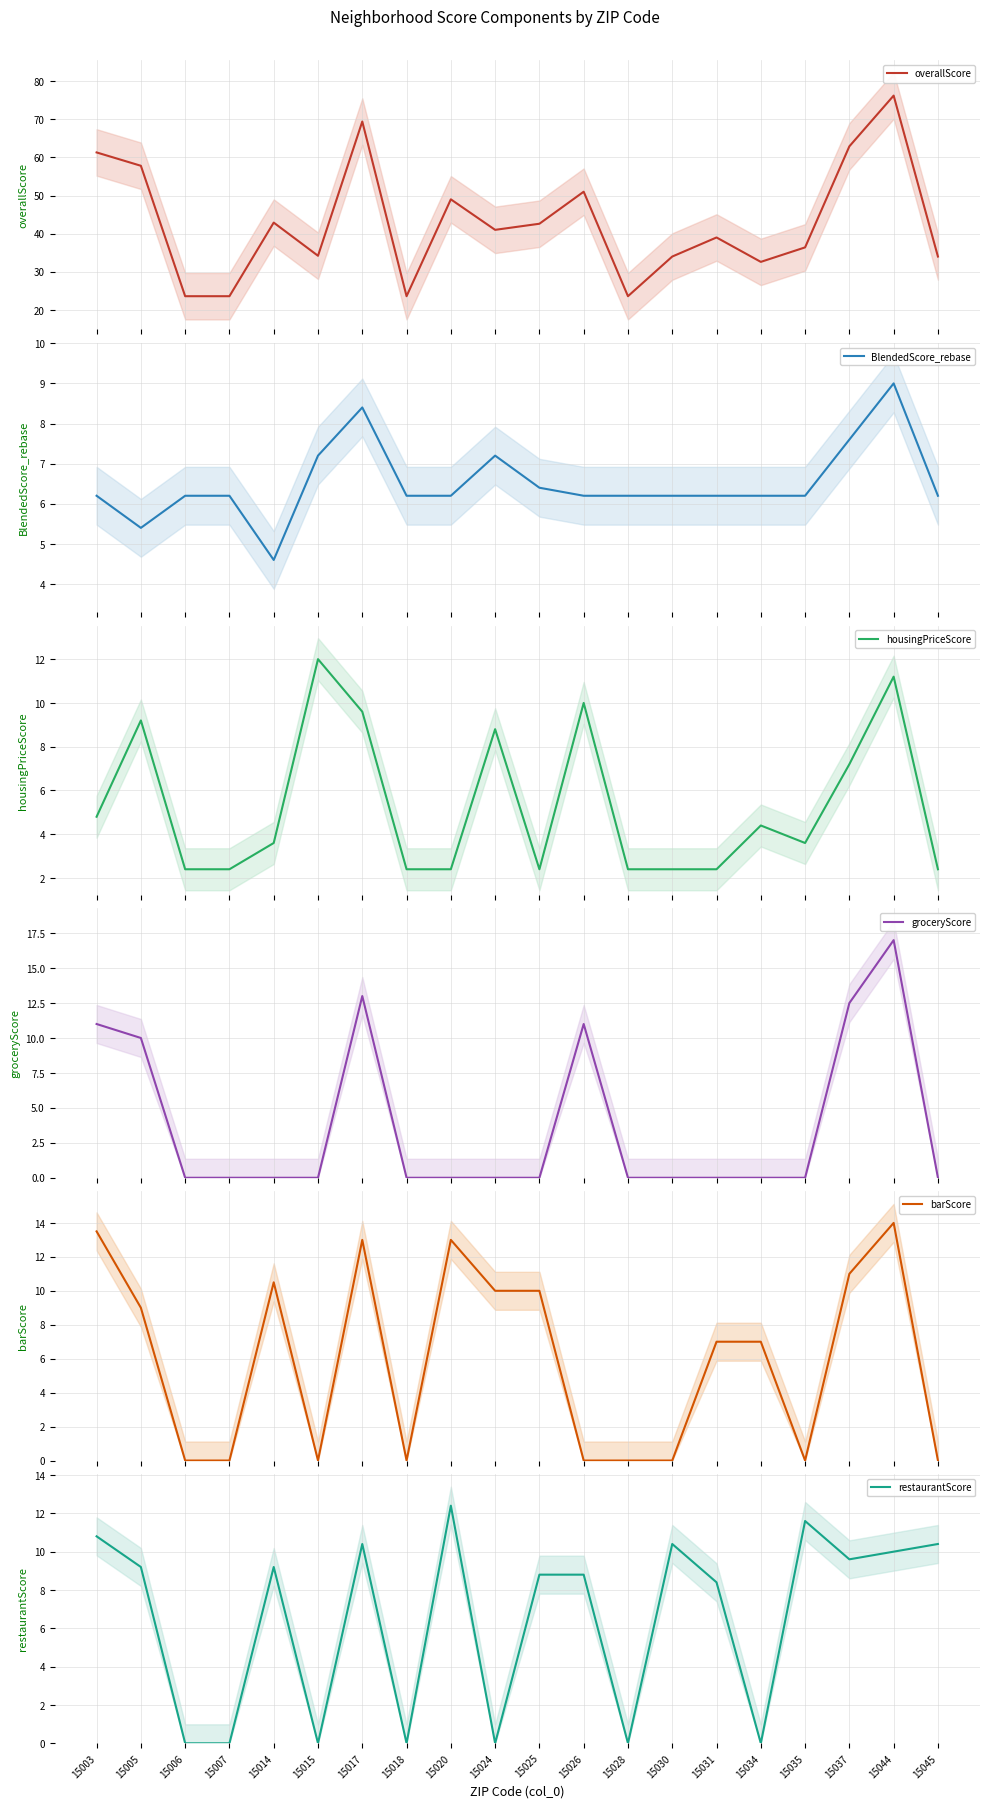

Between 15025 and 15017, which is larger?

15017